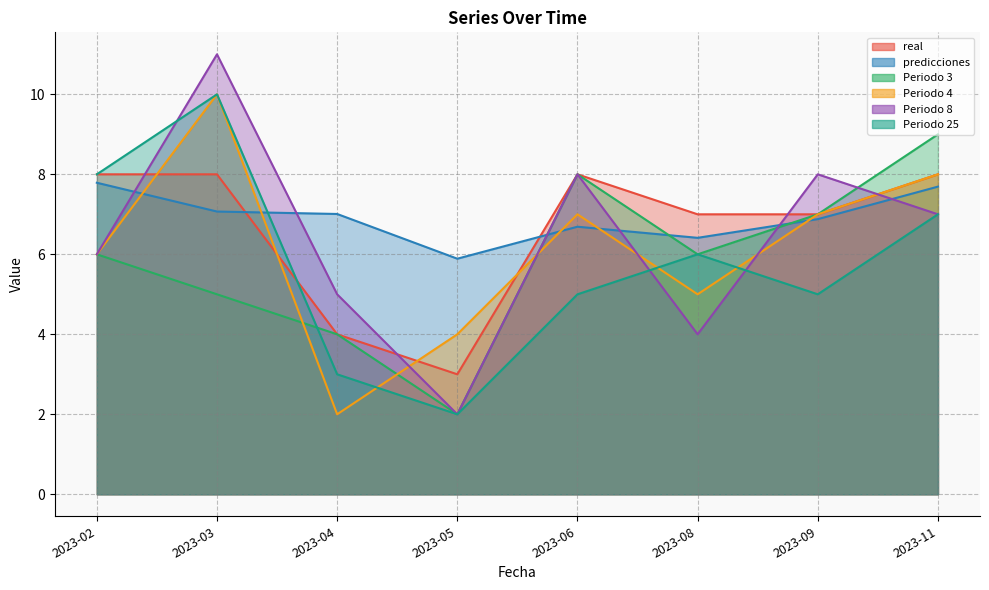

What is the sum of the Periodo 8 values at 2023-06 and 2023-02?

14.0